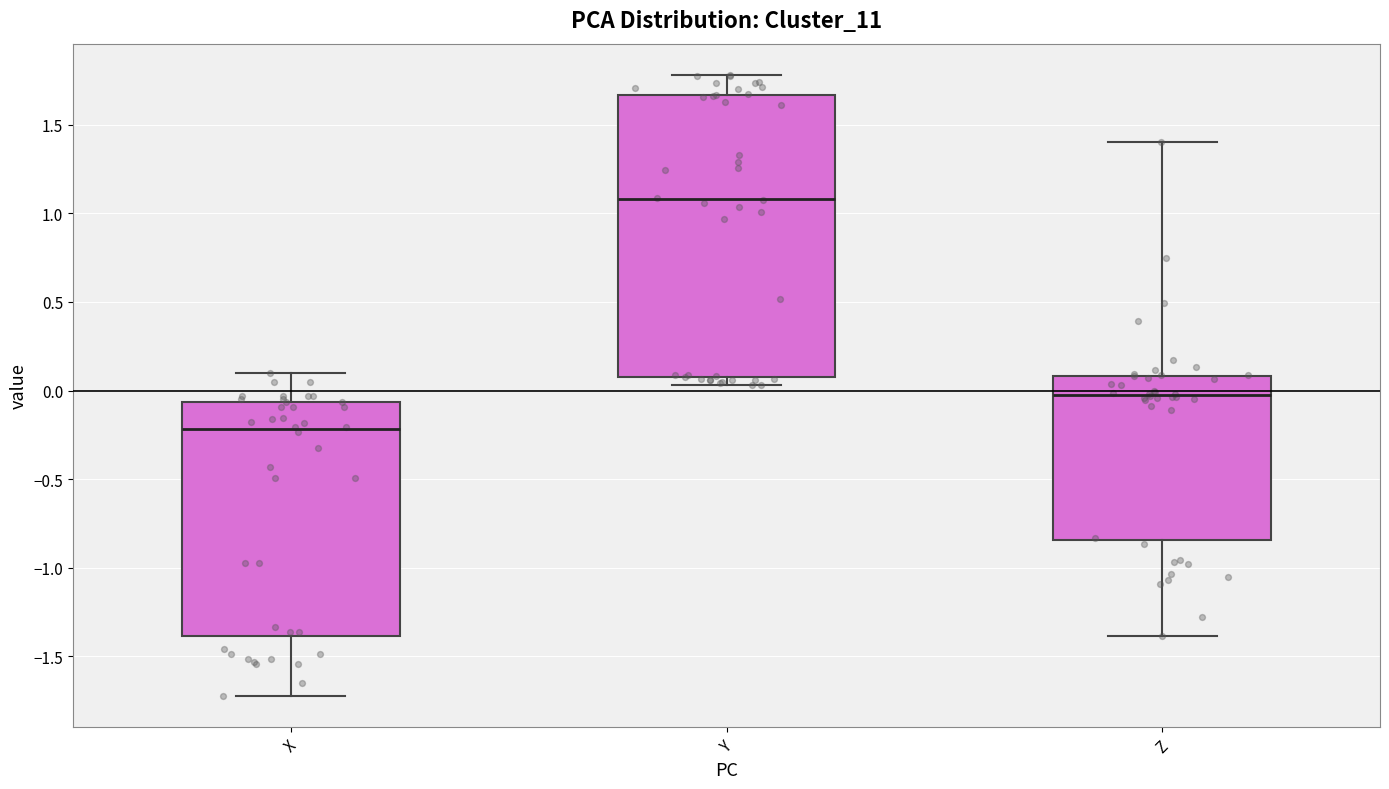

Where is the upper edge of the box for Z on the y-axis? The values are not printed on the chart, so give them approximately, as read against the axis.

0.10